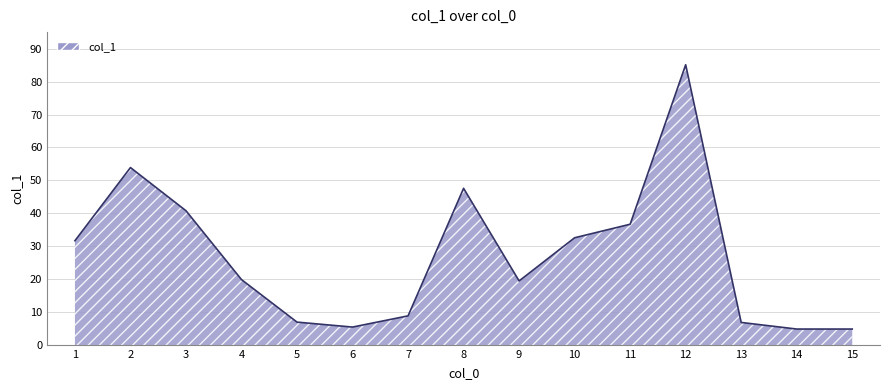

What is the difference between the second highest and minimum values?

49.0